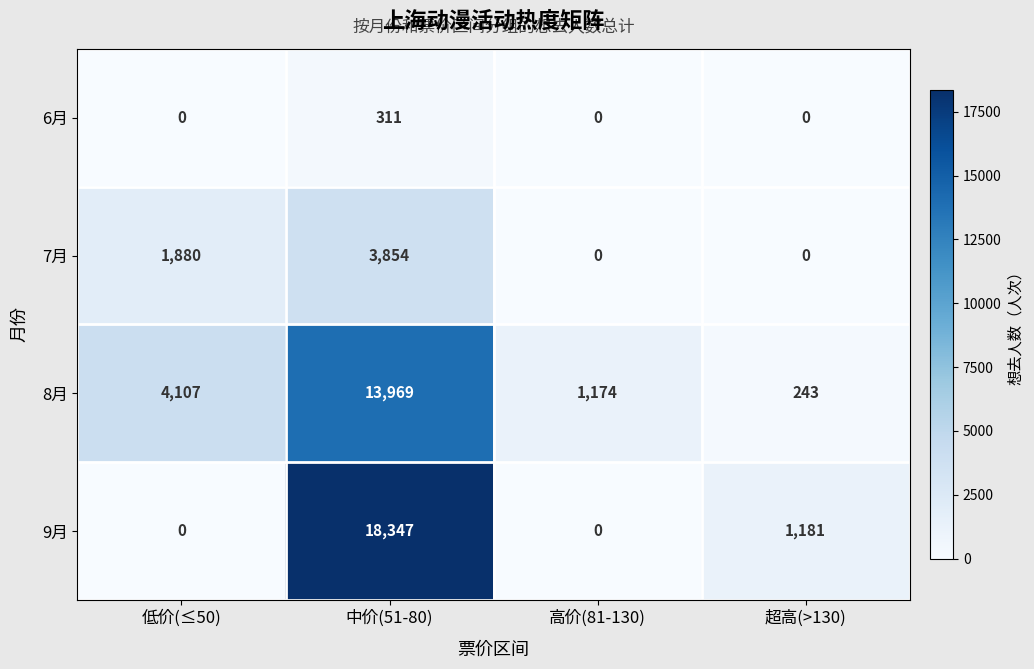

Which category has the highest value across all series?

中价(51-80)